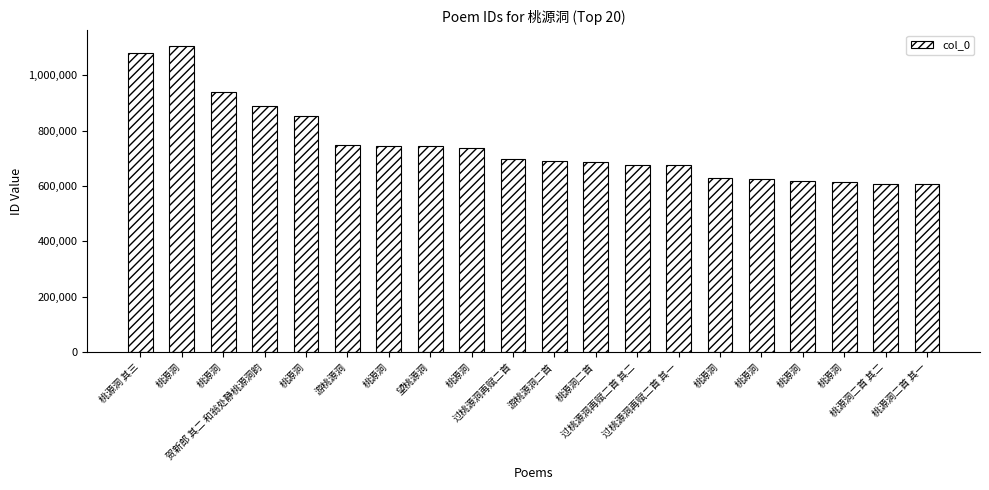

What is the minimum value shown in the chart?

606350